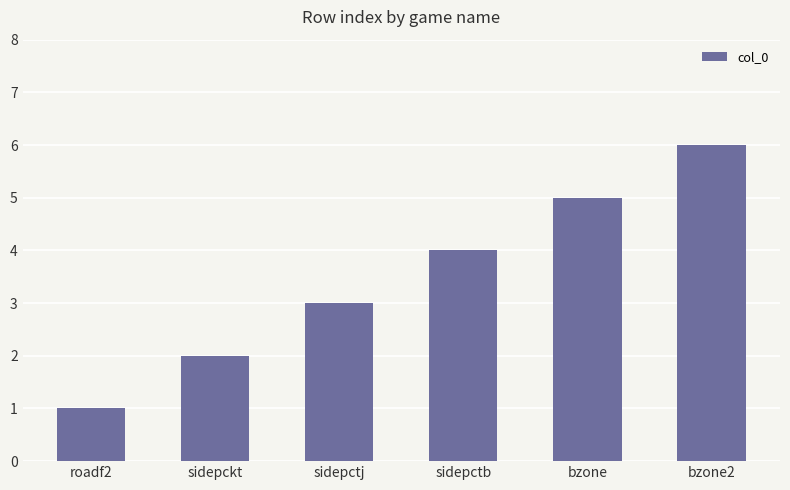

Which category has the highest value across all series?

bzone2